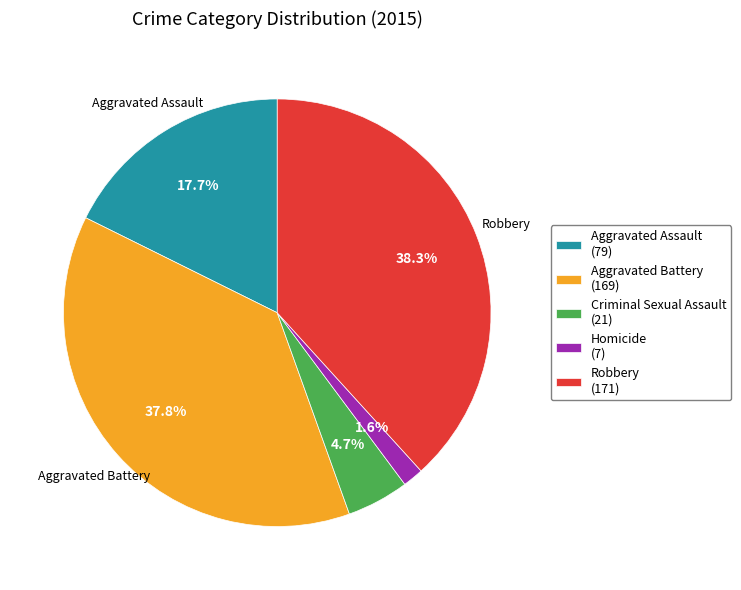

How many slices are in this pie chart?

5